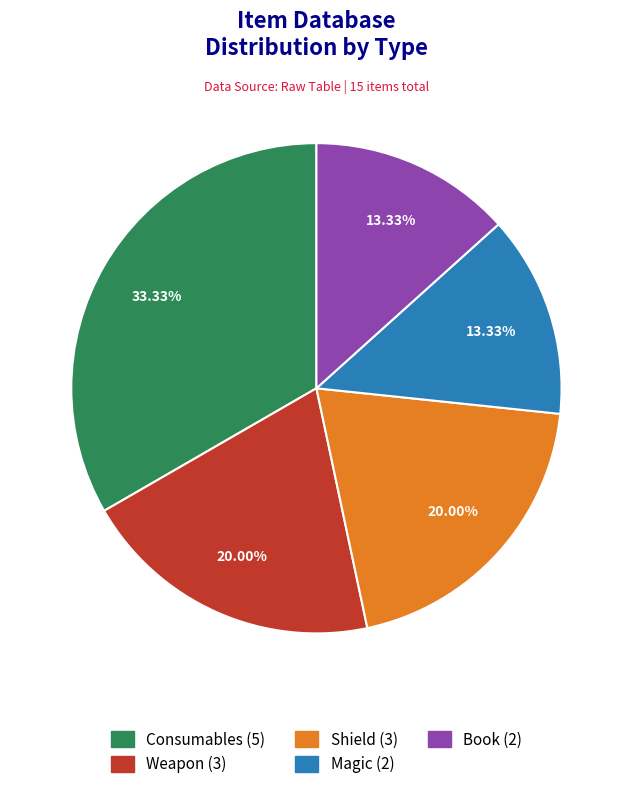

What is the ratio of the value at Shield to the value at Book?

1.5